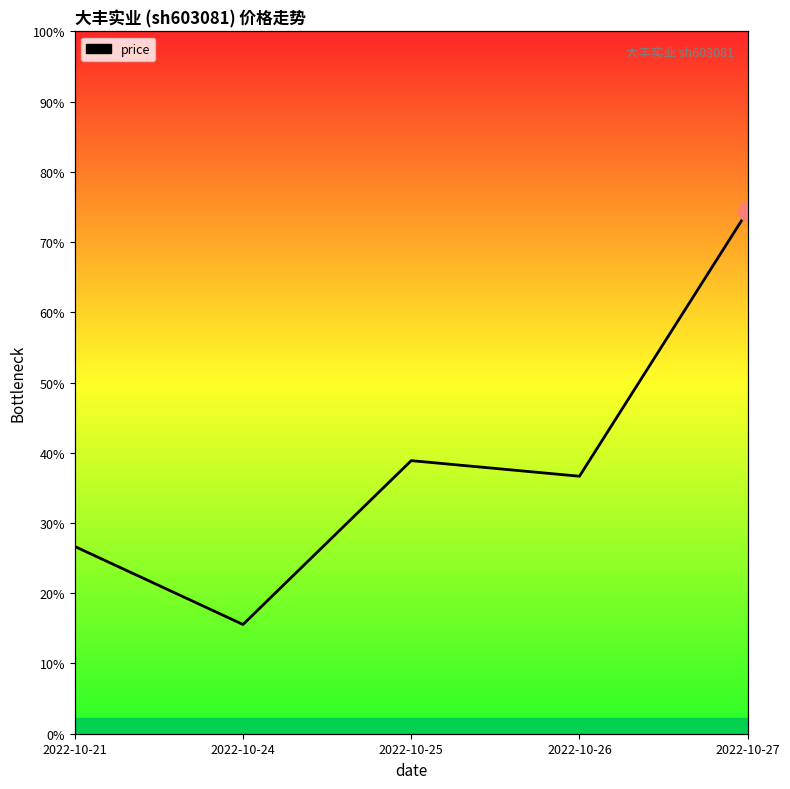

Between 2022-10-27 and 2022-10-24, which is larger?

2022-10-27